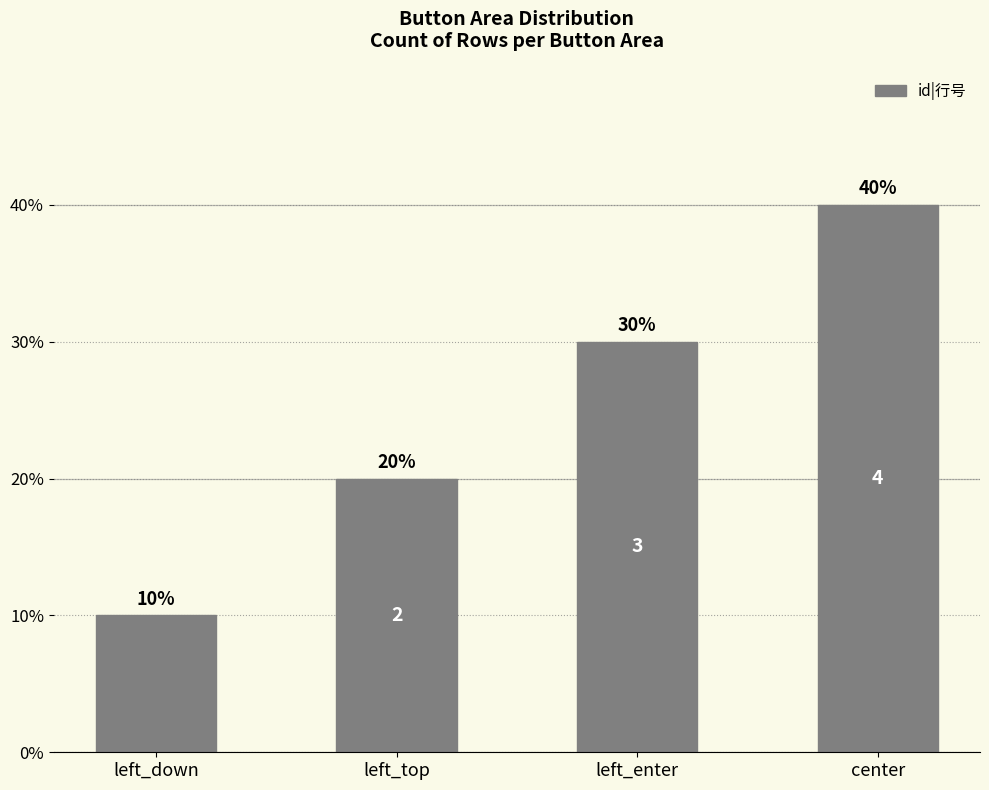

List the labels in order of value, largest first.

center, left_enter, left_top, left_down